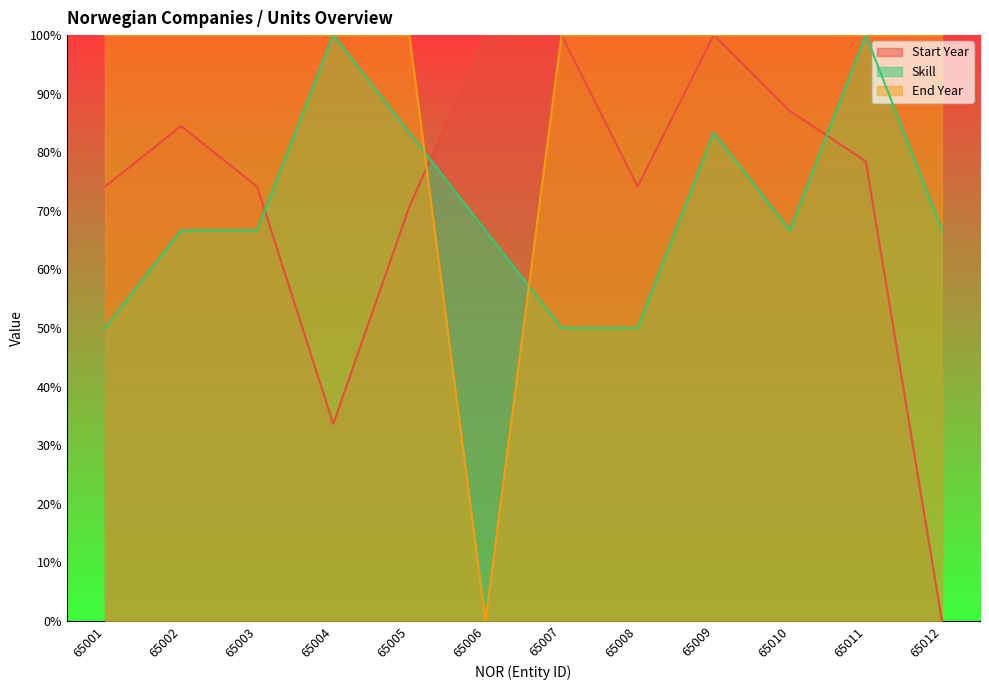

At how many categories does at least one series exceed 61?

12